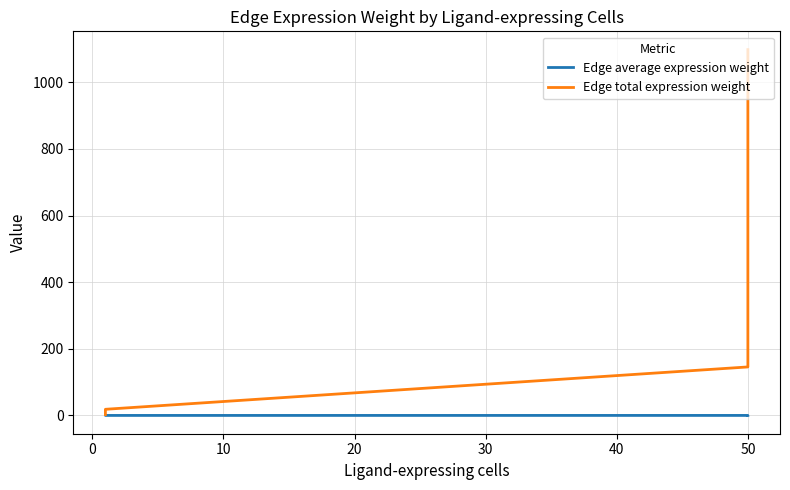

What are all the series names shown in the legend?

Edge average expression weight, Edge total expression weight